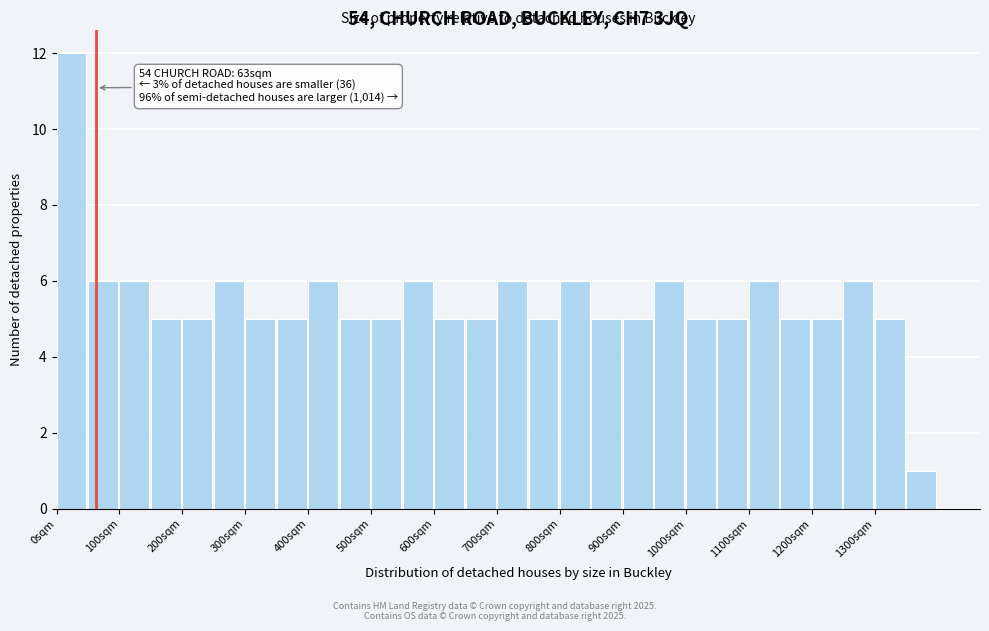

Over which range of the x-axis is the bar tallest?

0 to 50